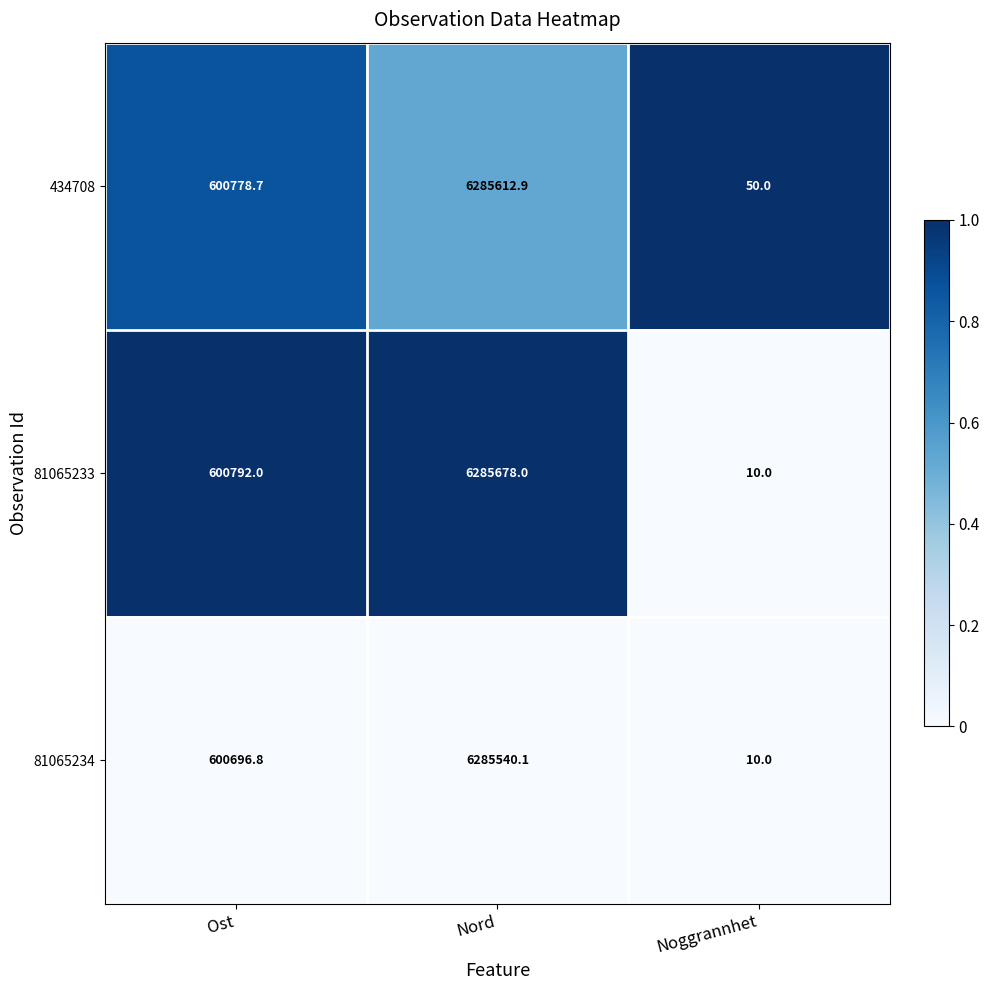

True or false: 81065233 has a value of 9565072.2 at Nord.

False